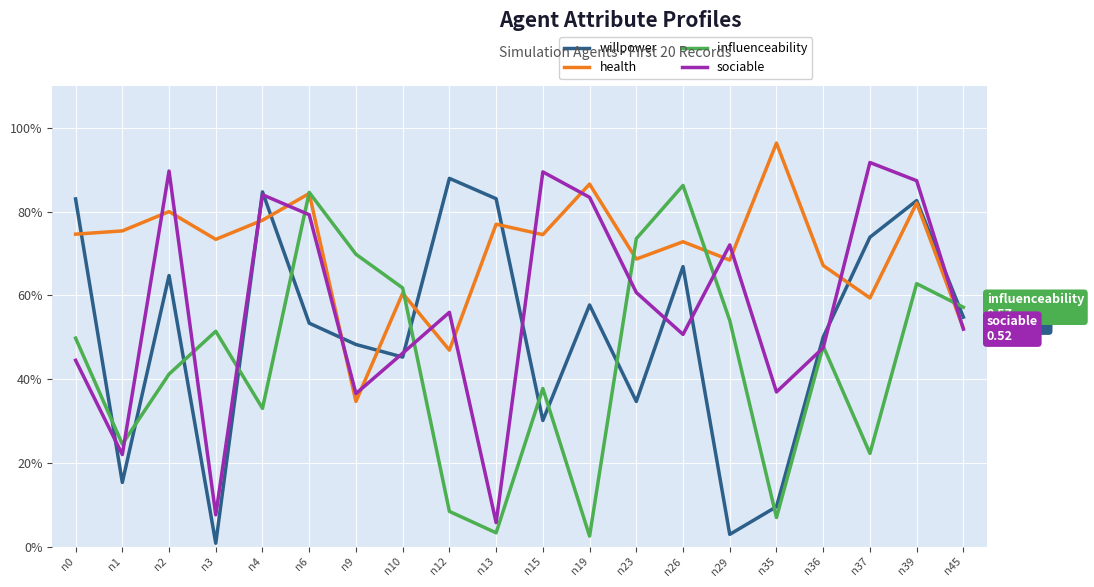

Does the chart display data point markers on the line(s)?

No